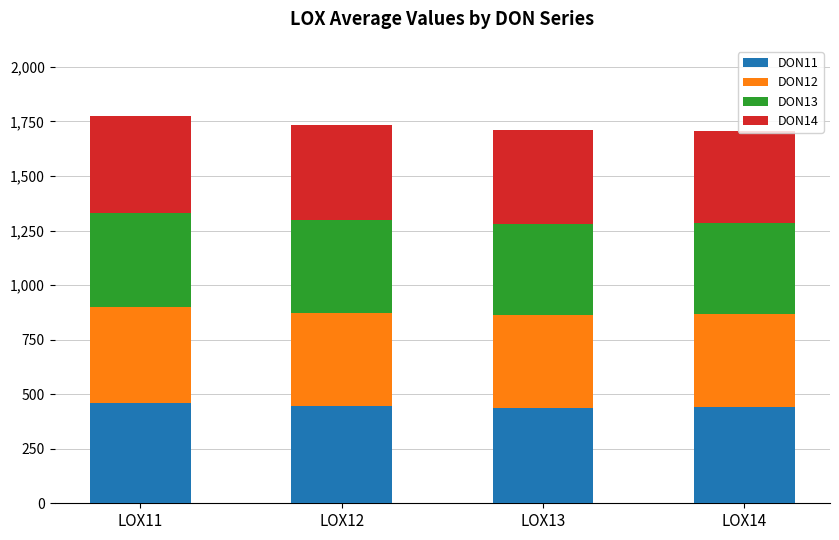

What is the minimum value for DON11?

437.5